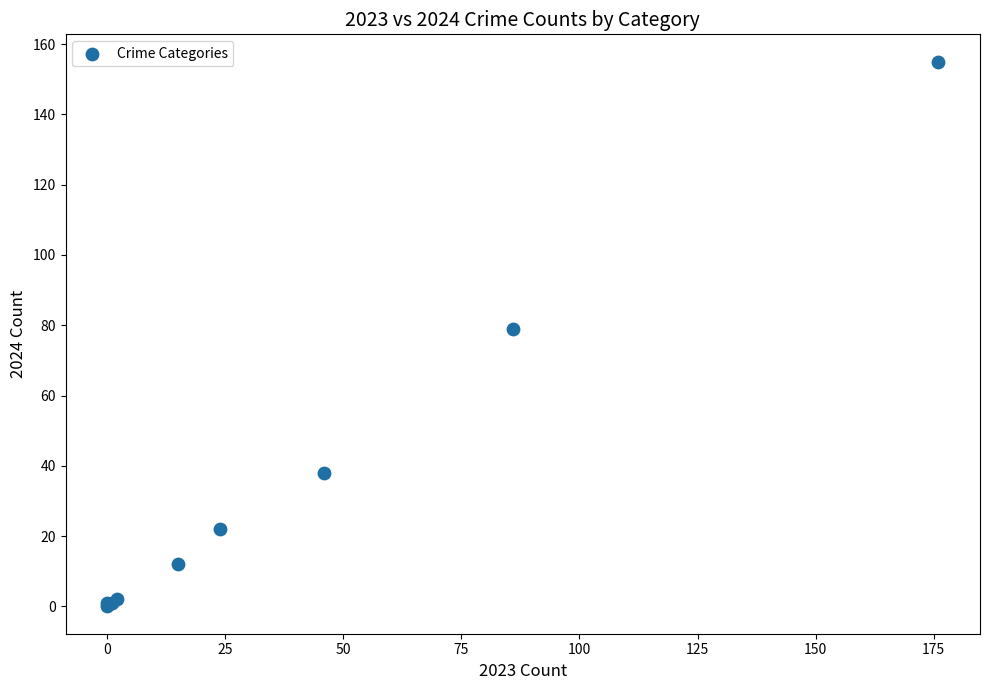

What Y value in the scatter plot is closest to 77?

79